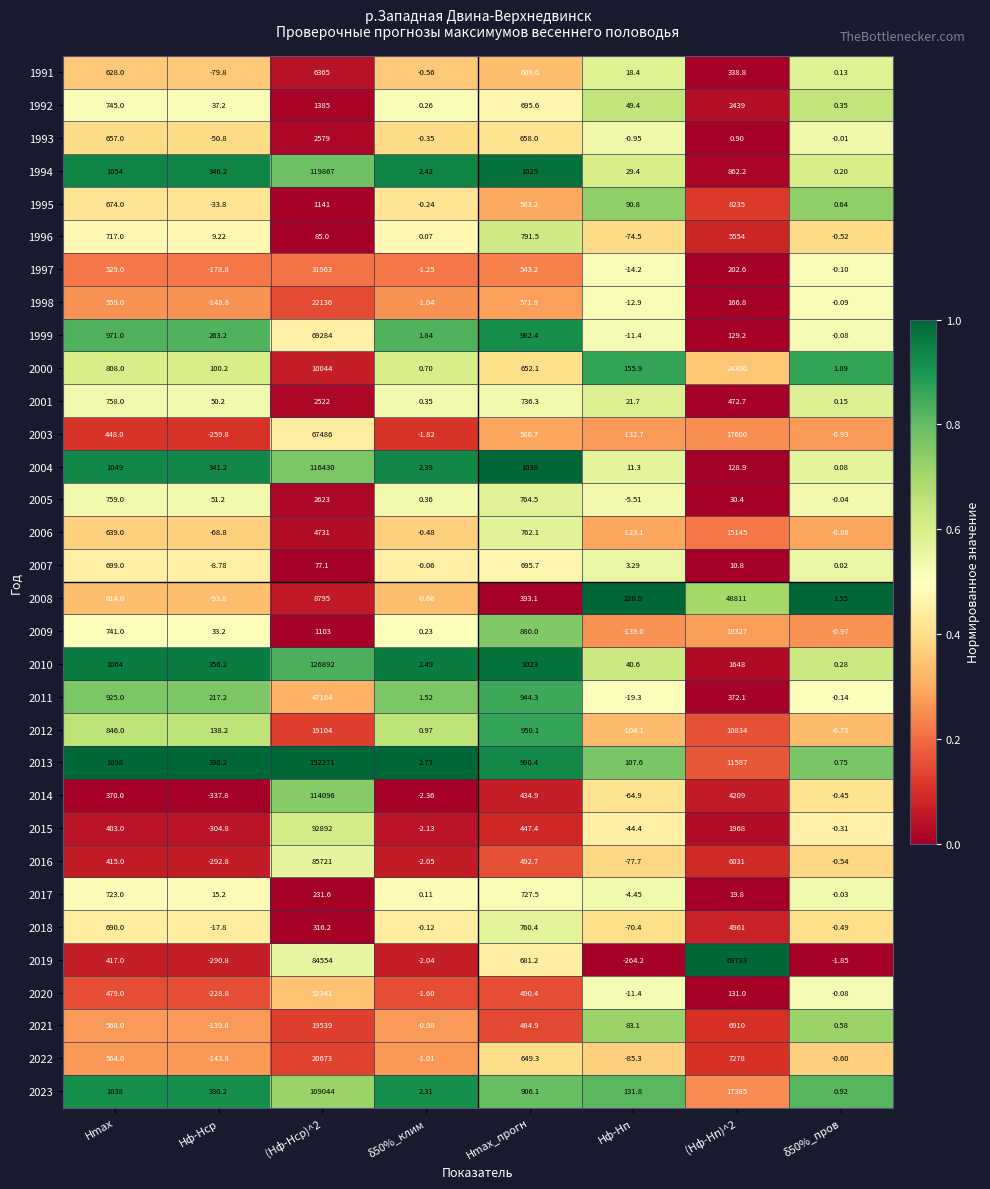

Which series has the largest total across all categories?

2013